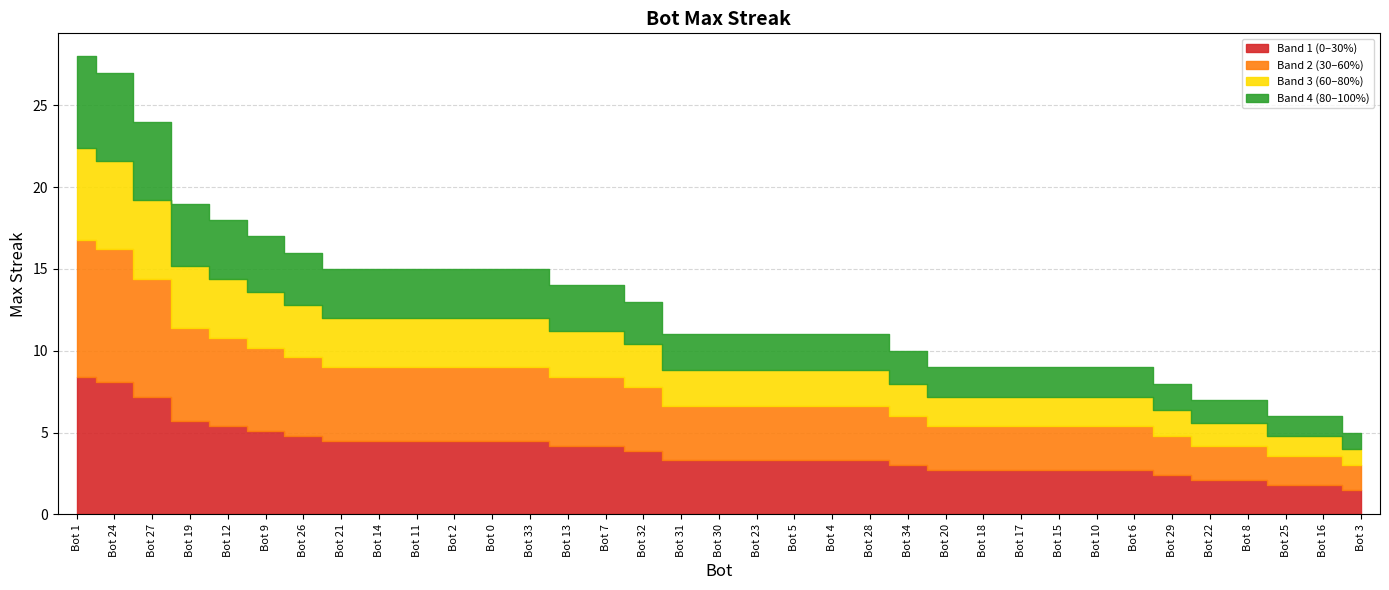

What is the change in value from 23 to 25?

-5